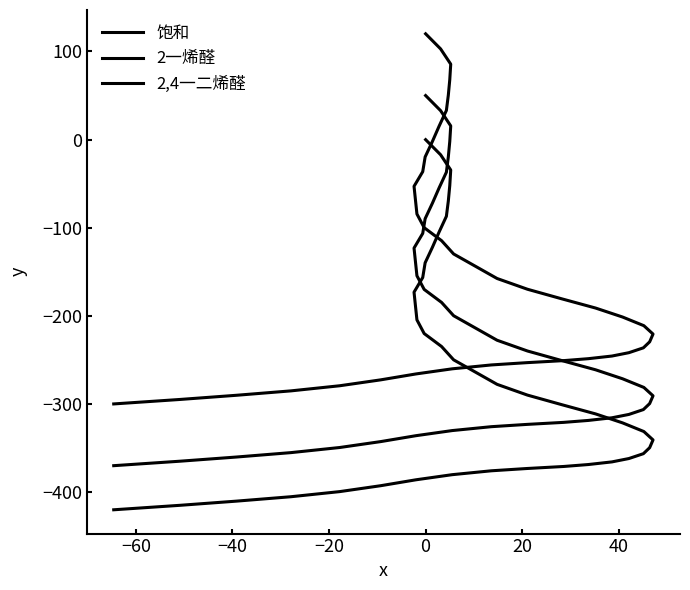

Which category has the highest value in the 2,4一二烯醛 series?

−80